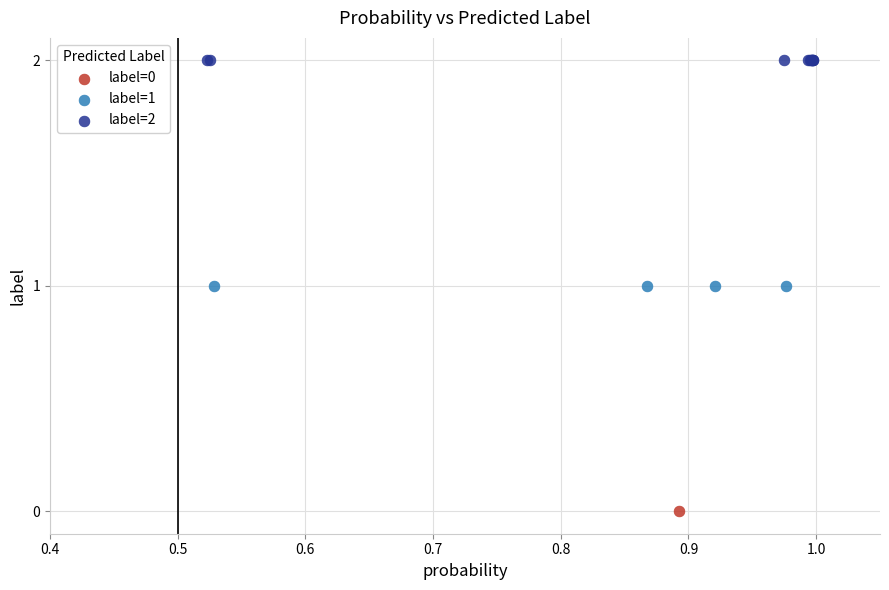

Which series reaches the maximum Y coordinate?

label=2